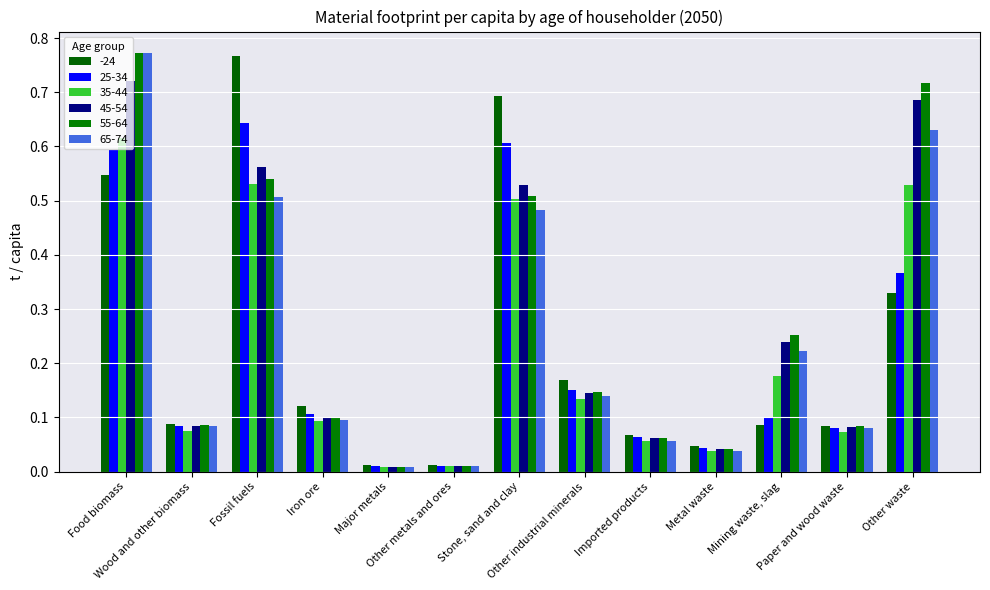

How many categories are shown in the chart?

13